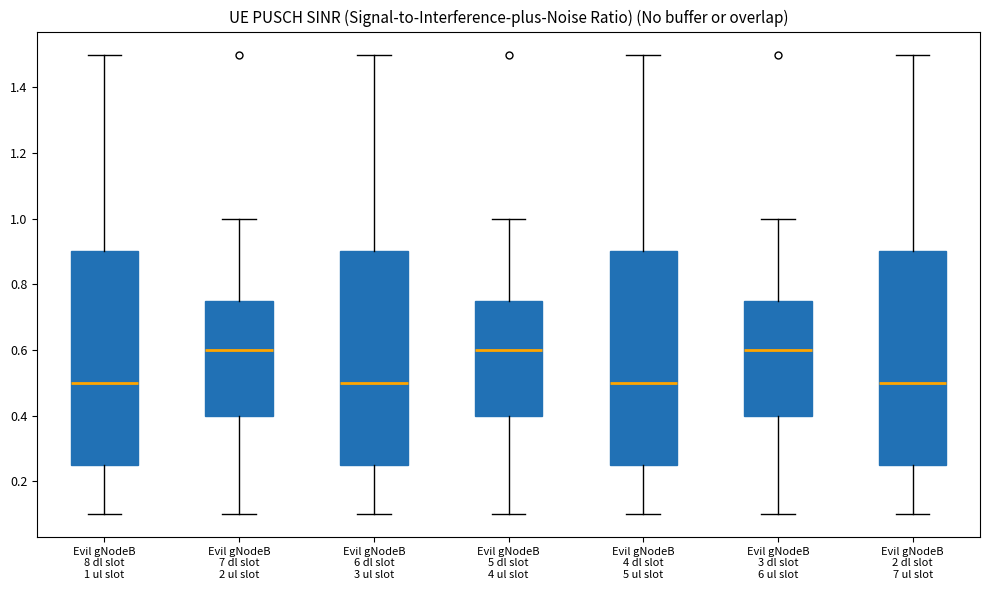

Reading left to right, read every box against the y-axis: the position of its median line, the range the box covers, and the ends of its whiskers. The values are not printed on the chart, so give them approximately, as read against the axis.

Evil gNodeB 8 dl slot 1 ul slot: median 0.50, box 0.26 to 0.90, whiskers 0.10 to 1.50
Evil gNodeB 7 dl slot 2 ul slot: median 0.60, box 0.40 to 0.76, whiskers 0.10 to 1.00
Evil gNodeB 6 dl slot 3 ul slot: median 0.50, box 0.26 to 0.90, whiskers 0.10 to 1.50
Evil gNodeB 5 dl slot 4 ul slot: median 0.60, box 0.40 to 0.76, whiskers 0.10 to 1.00
Evil gNodeB 4 dl slot 5 ul slot: median 0.50, box 0.26 to 0.90, whiskers 0.10 to 1.50
Evil gNodeB 3 dl slot 6 ul slot: median 0.60, box 0.40 to 0.76, whiskers 0.10 to 1.00
Evil gNodeB 2 dl slot 7 ul slot: median 0.50, box 0.26 to 0.90, whiskers 0.10 to 1.50